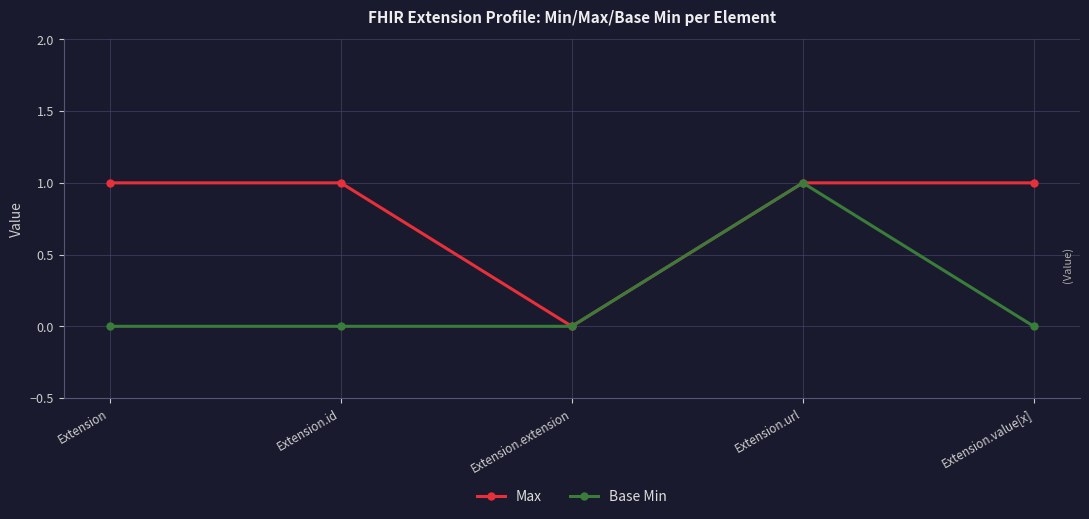

What is the difference between the maximum and minimum values in the Max series?

1